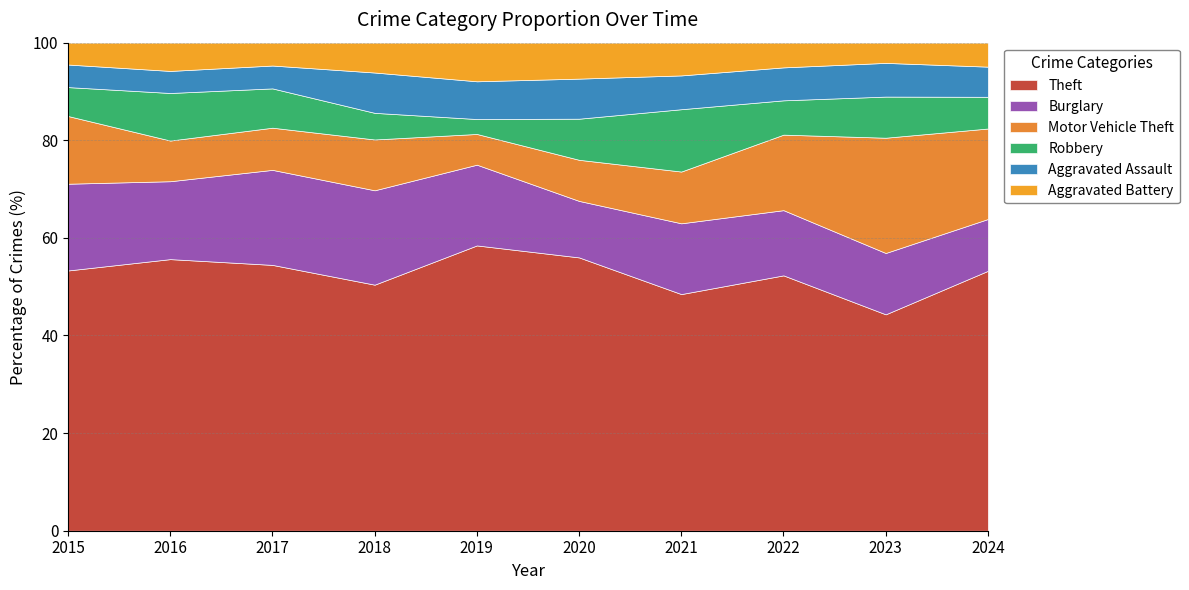

True or false: Burglary has more than 0 interior local peaks.

True